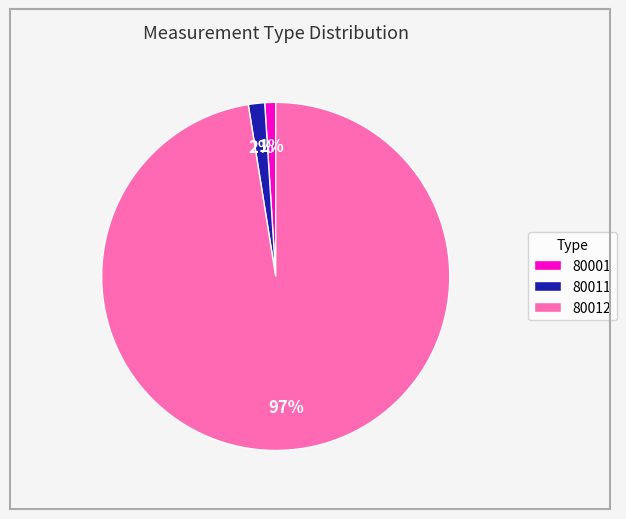

Between 80001 and 80011, which is larger?

80011